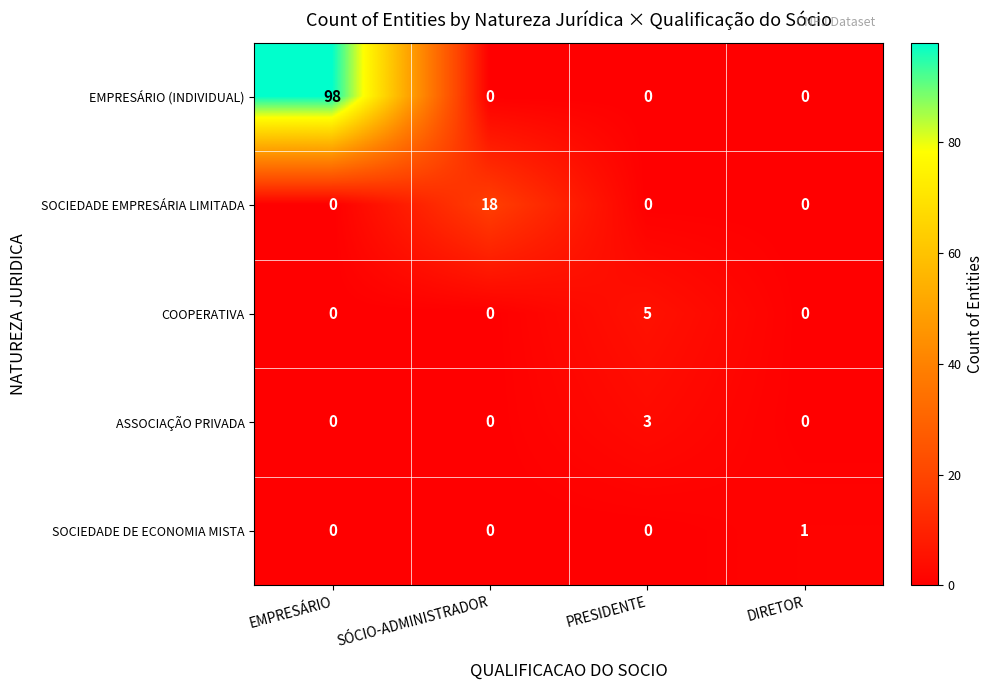

How many positive values does the SOCIEDADE EMPRESÁRIA LIMITADA series have?

1